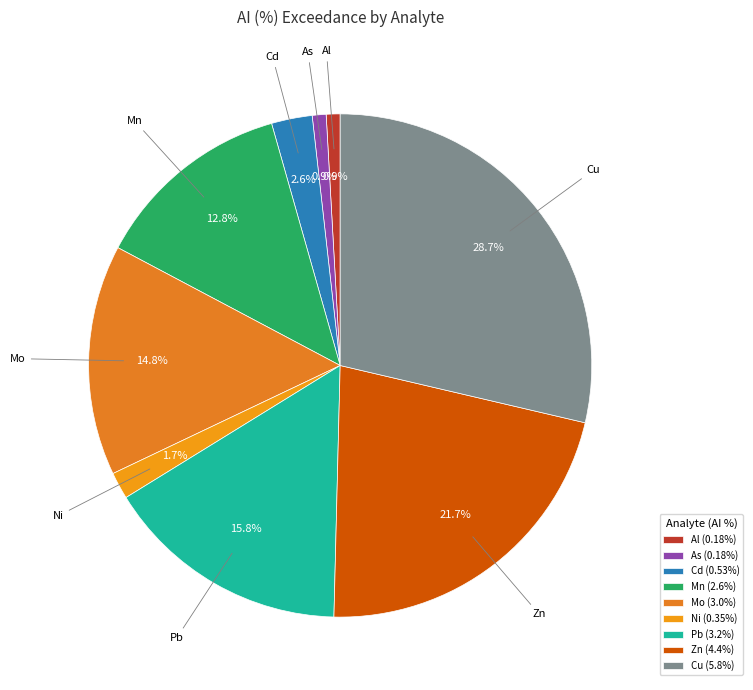

Does As represent more than half of the total?

No